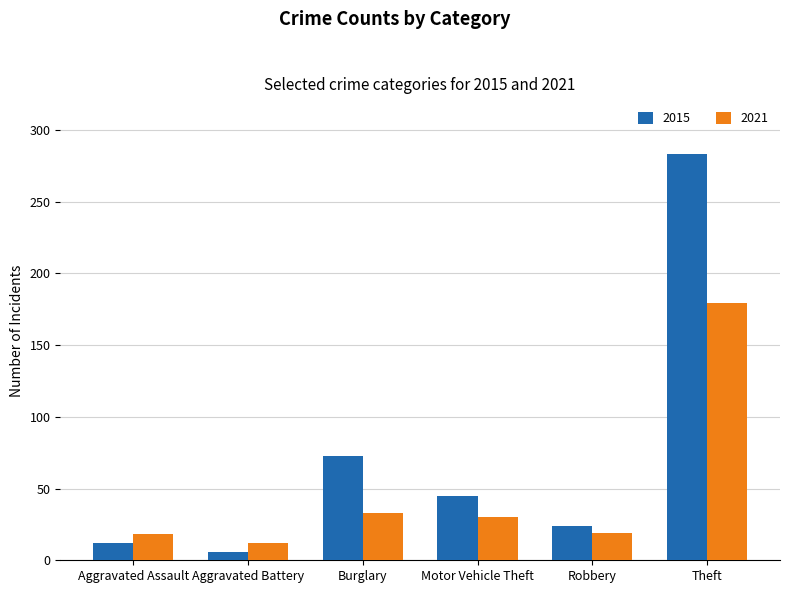

What is the spread (max minus min) of values at Motor Vehicle Theft?

15